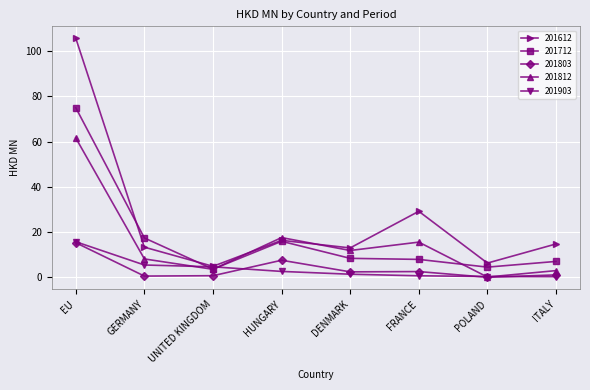

Is it true that 201612 equals 6.3 at POLAND?

True